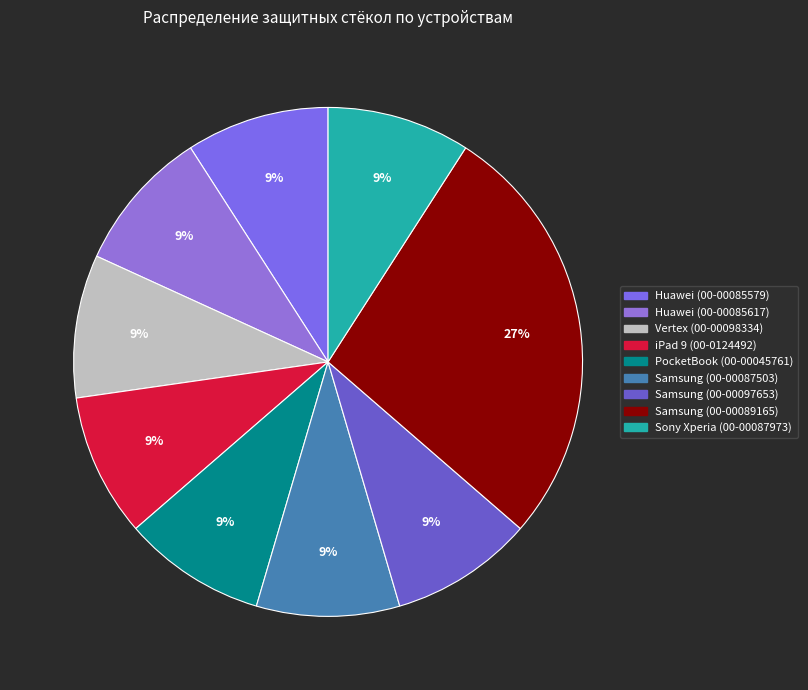

Does iPad 9 (00-0124492) account for over 50% of the chart?

No